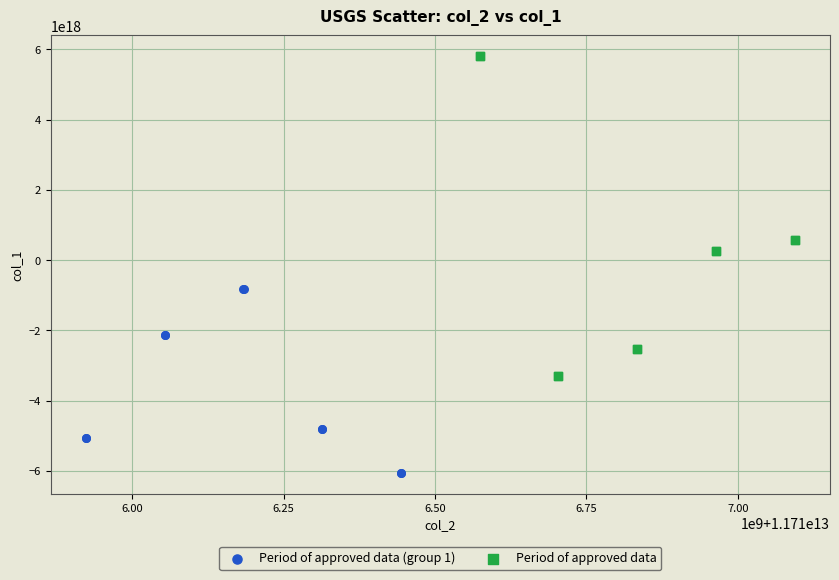

Which series contains the highest Y value?

Period of approved data